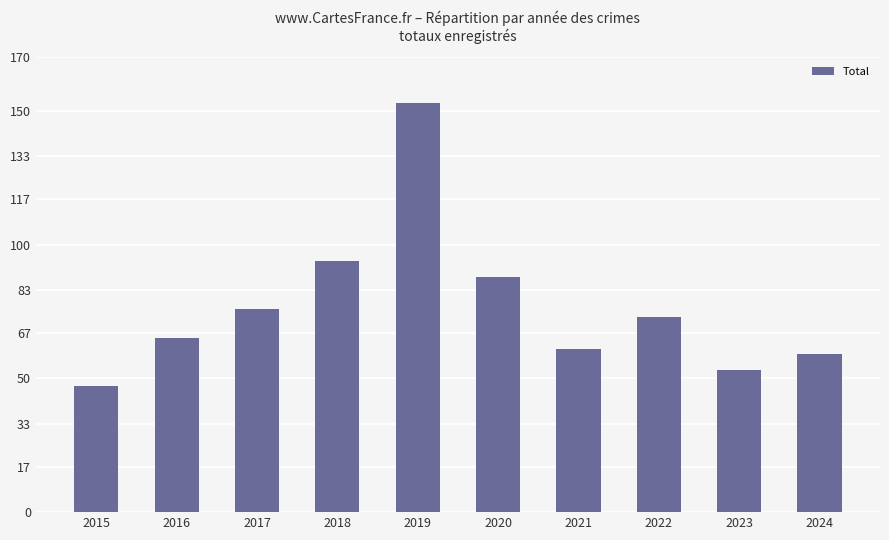

How many categories are shown in the chart?

10